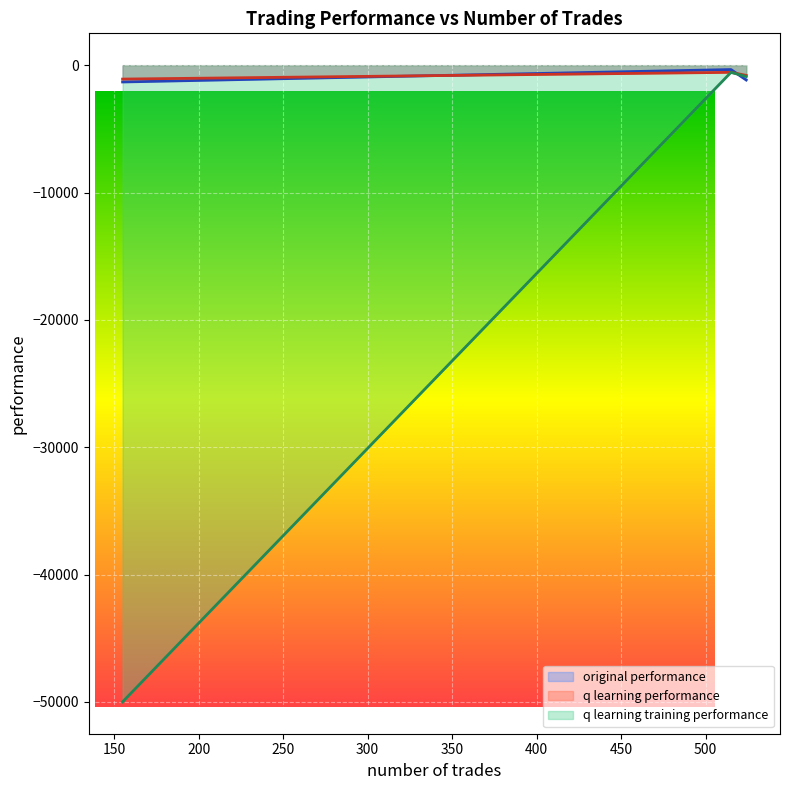

What is the minimum value for q learning performance?

-1092.1